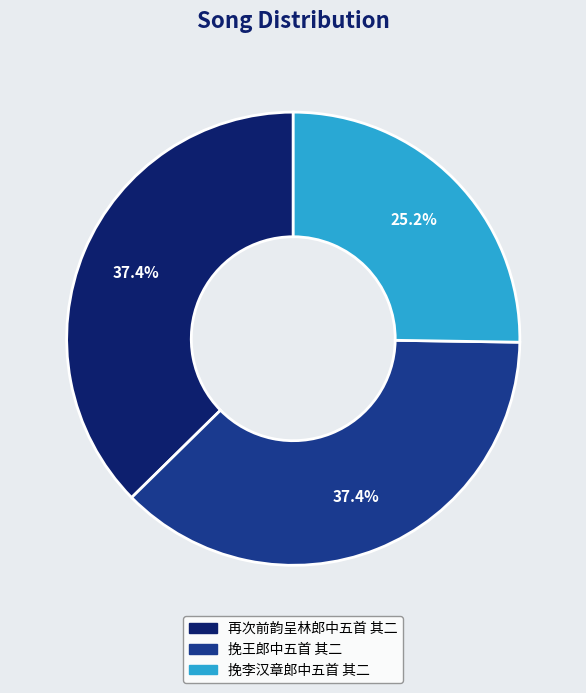

To the nearest percent, what is the difference between the largest and smallest slice percentages?

12%